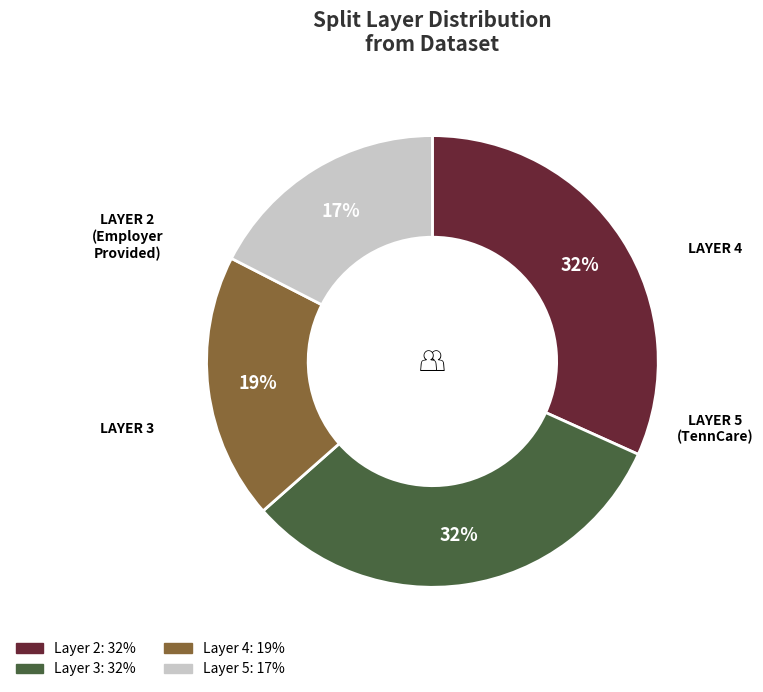

Is there a majority slice in this chart?

No